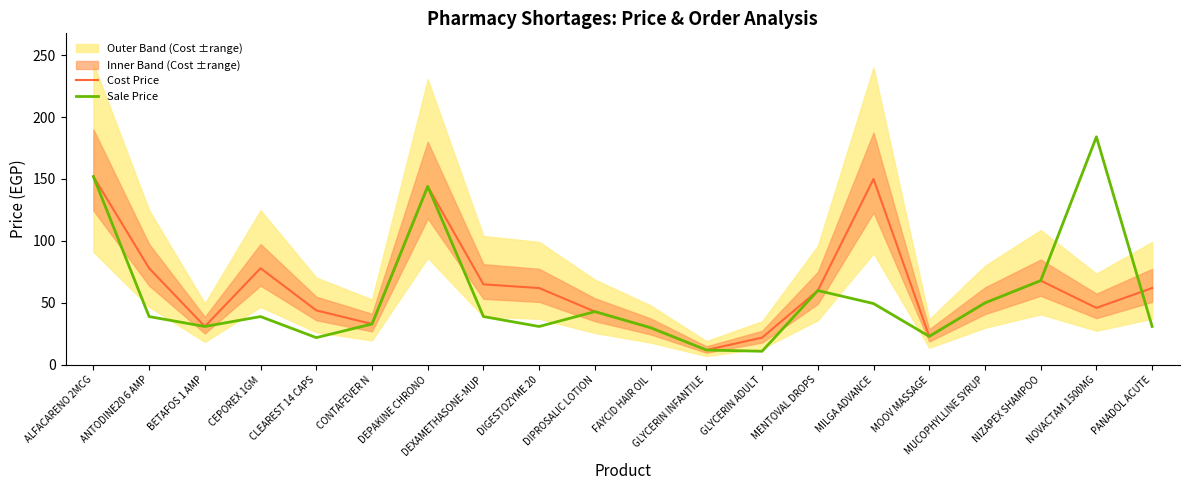

Where does the Cost Price series first go above 60?

ALFACARENO 2MCG